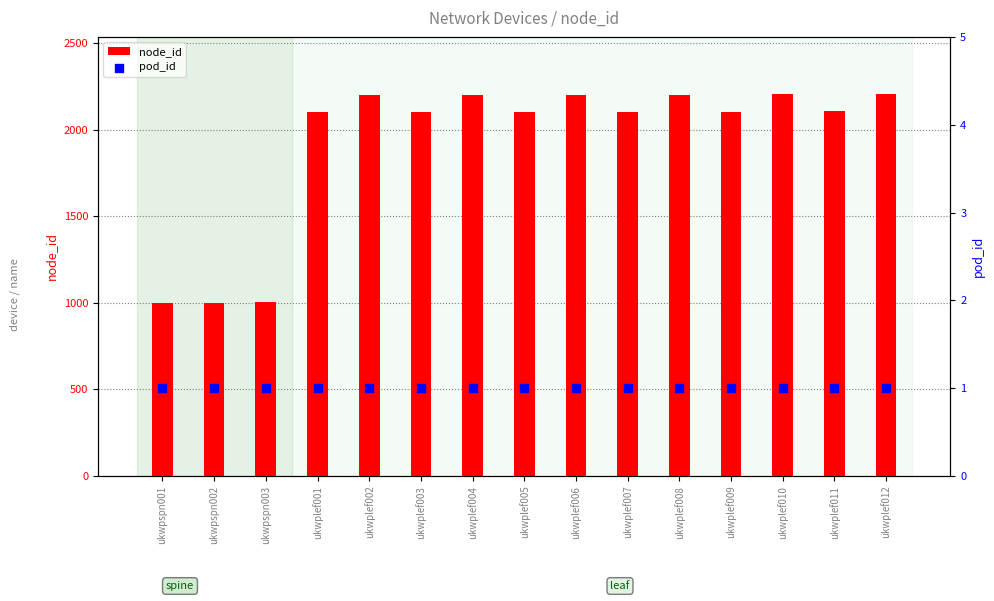

What is the total value across all series at ukwplef010?

2206